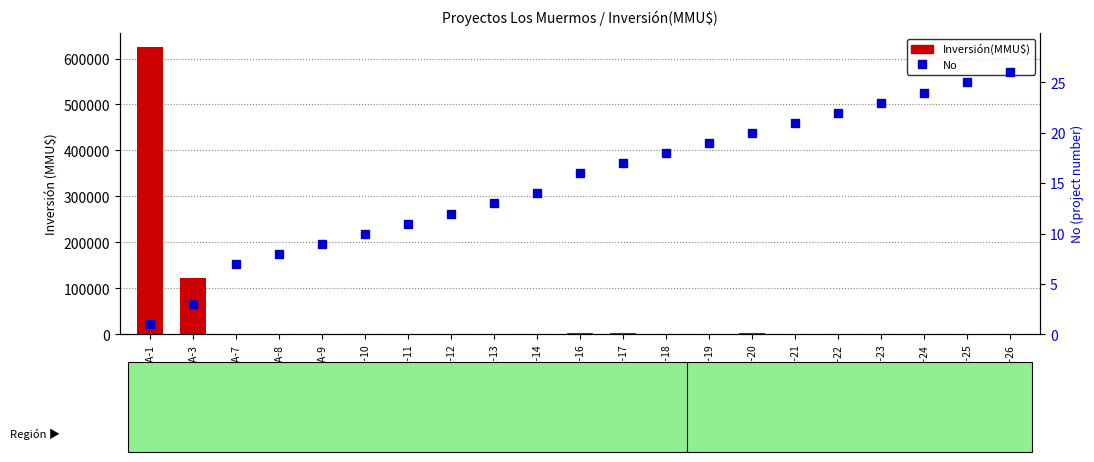

What are all the series names shown in the legend?

Inversión(MMU$), No